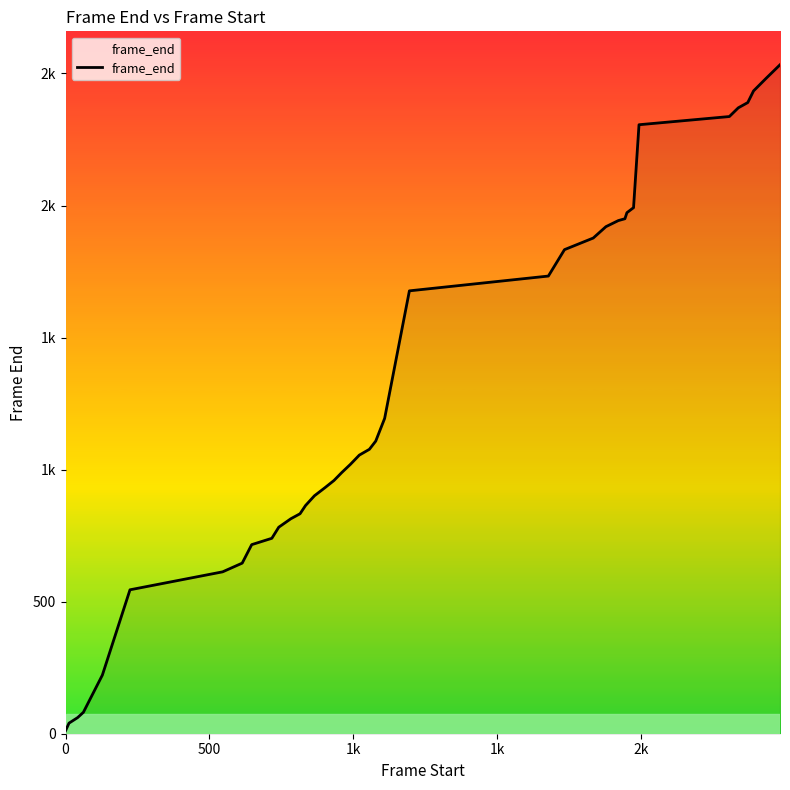

What is the sum of all values?

50079